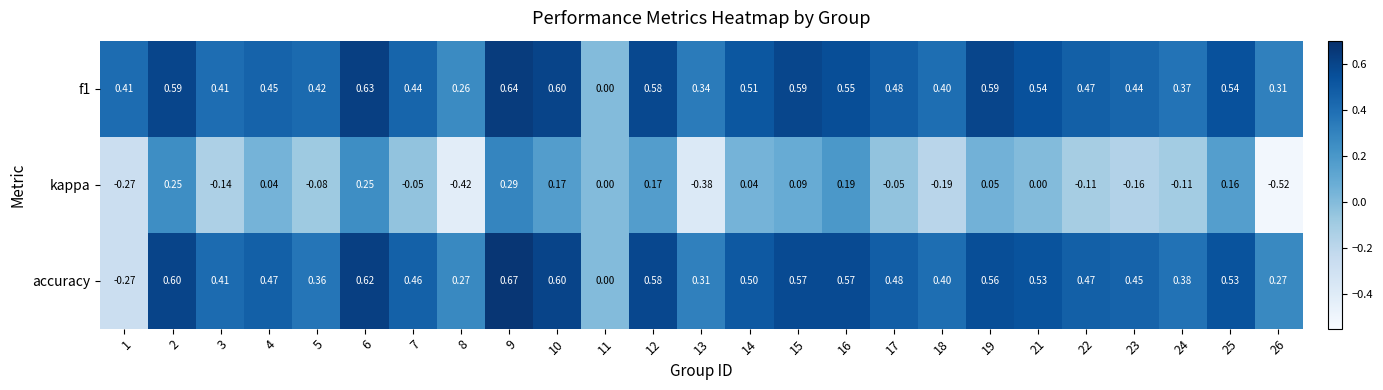

Which series changed the most between 5 and 10?

kappa